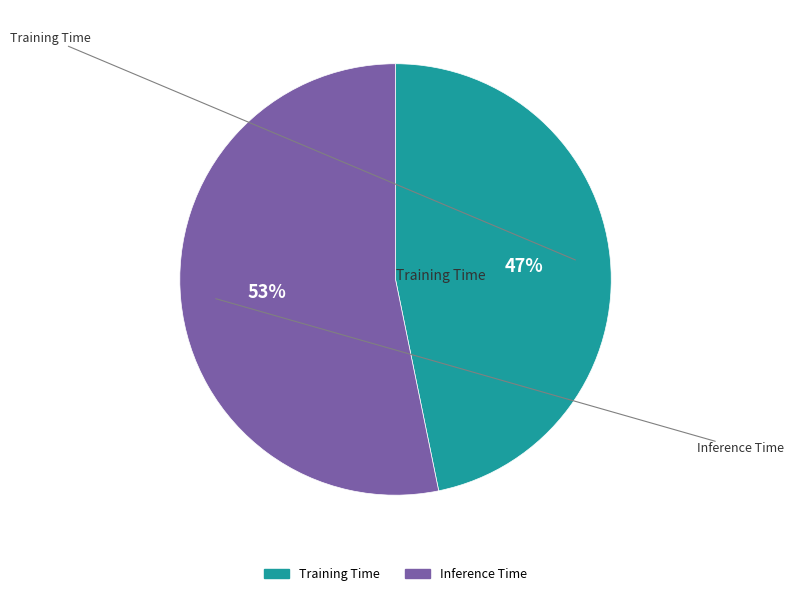

To the nearest percent, what is the average slice percentage?

50%